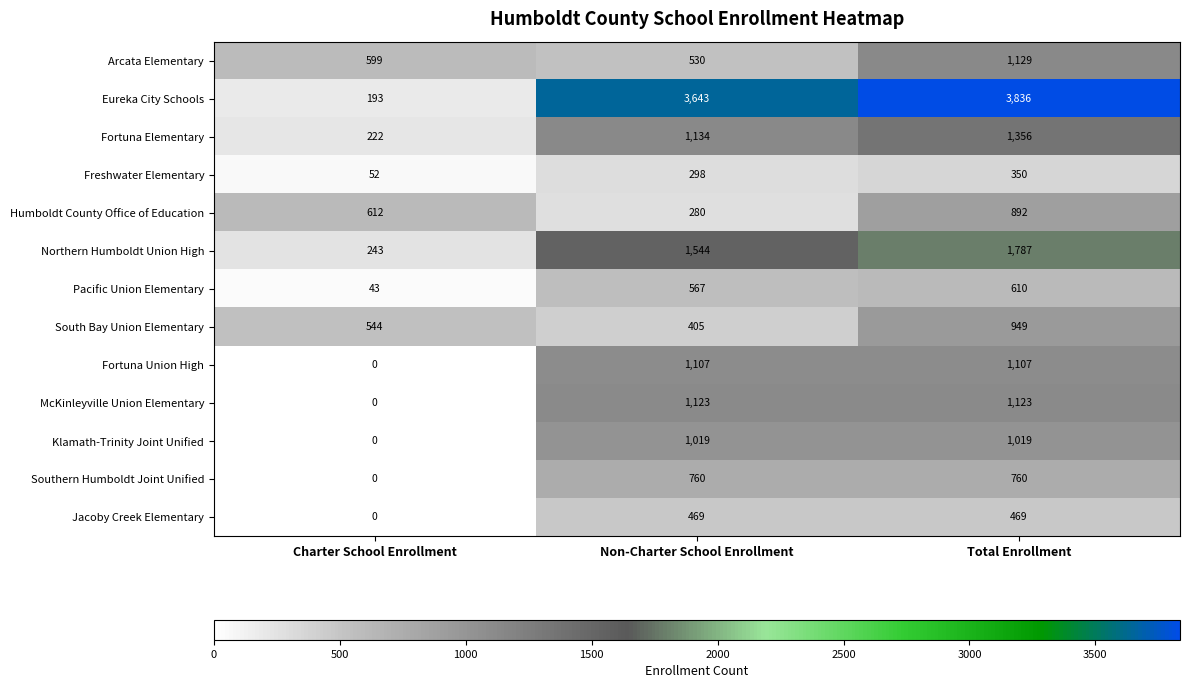

Which category has the highest value across all series?

Total Enrollment